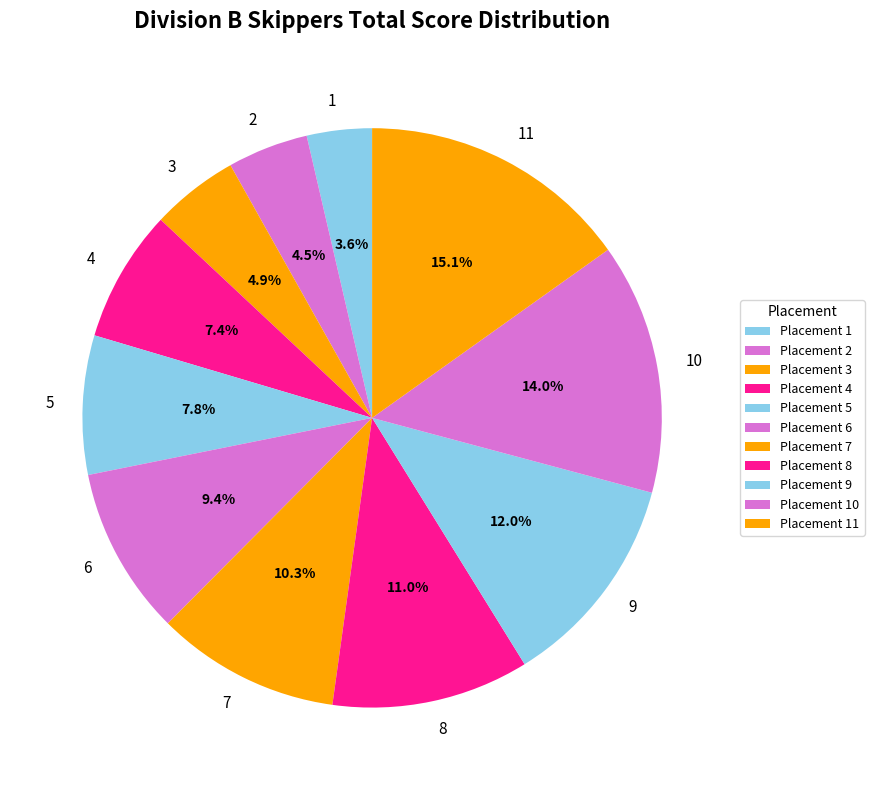

Is the sum of 1 and 11 greater than half?

No